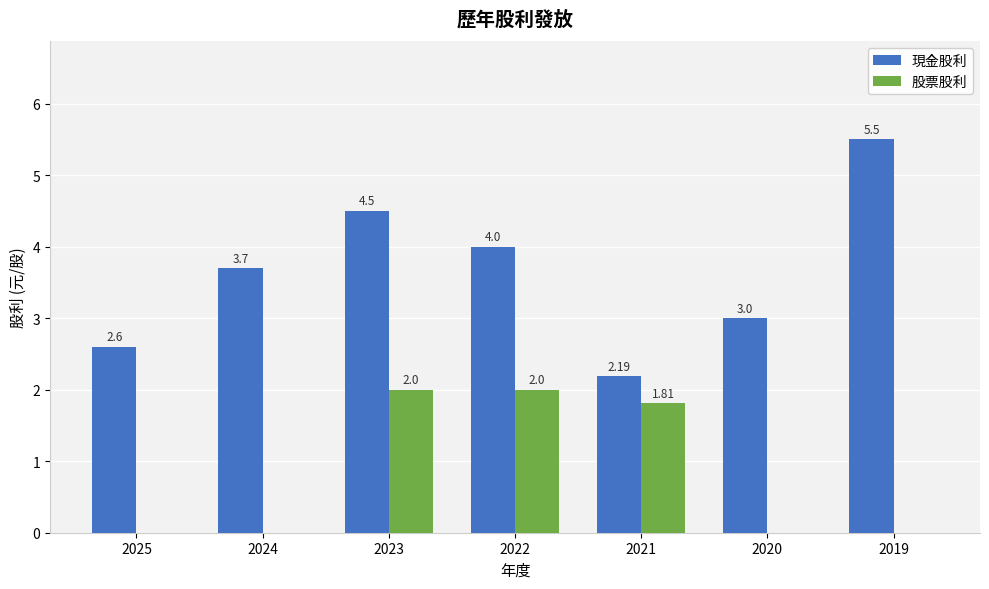

At which category is the sum across all series the highest?

2023